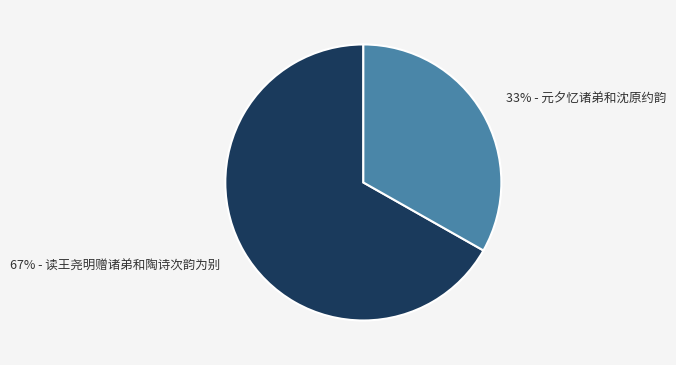

Rank the categories by value from highest to lowest.

67% - 读王尧明赠诸弟和陶诗次韵为别, 33% - 元夕忆诸弟和沈原约韵